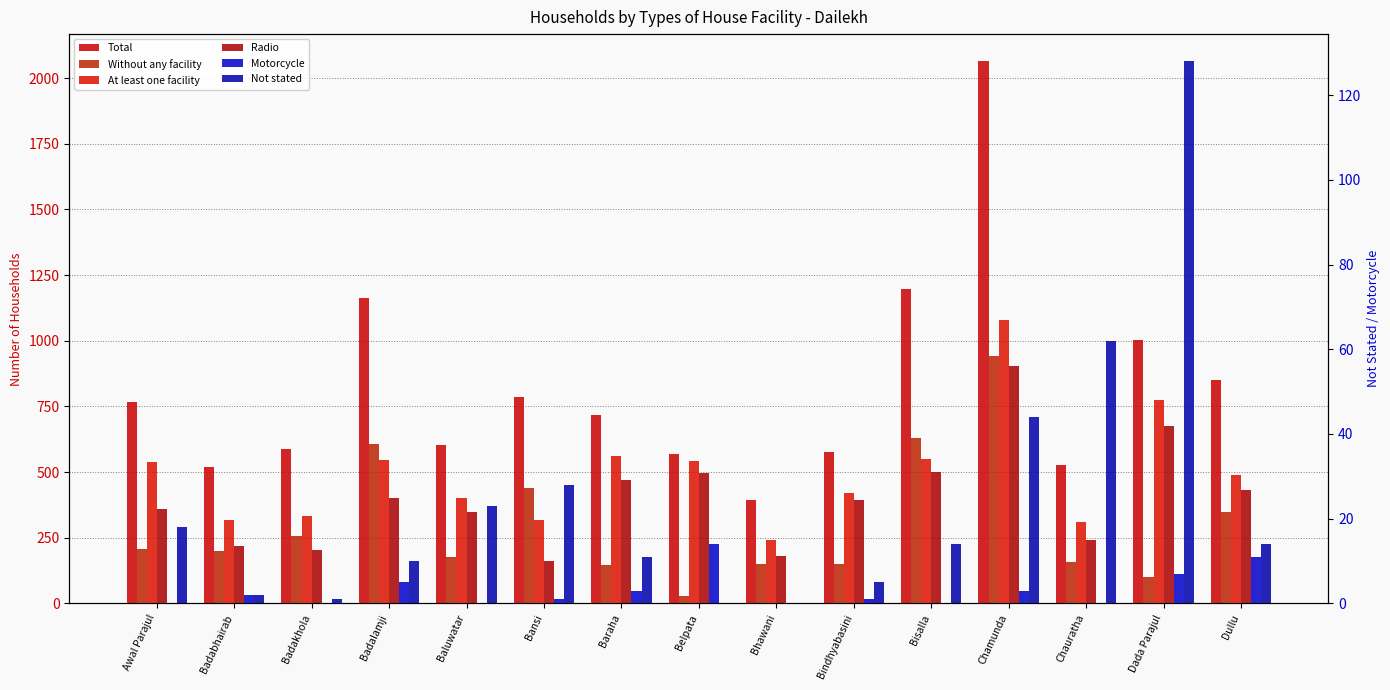

Which category has the highest value in the Without any facility series?

Chamunda